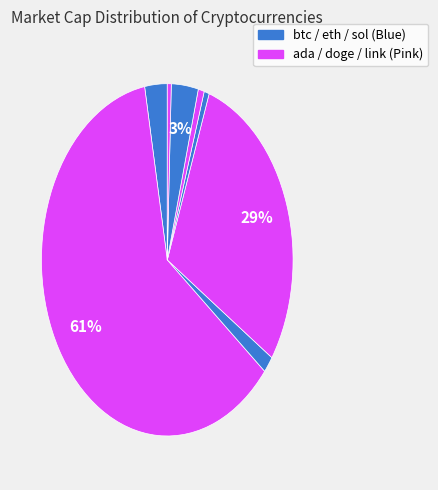

To the nearest percent, what is the average slice percentage?

12%